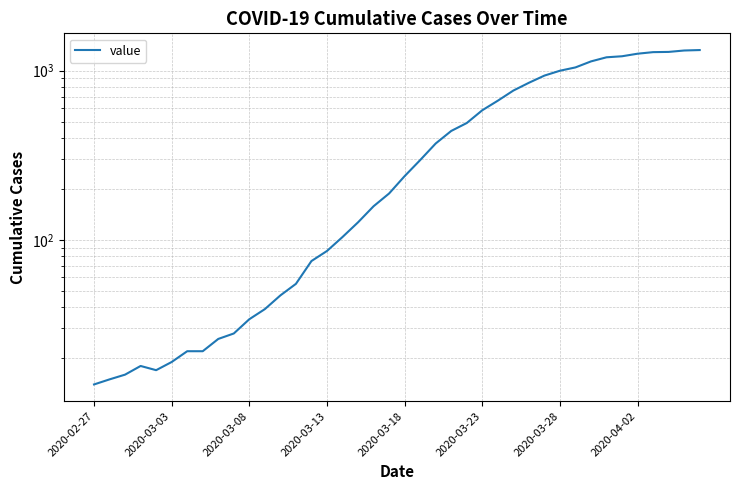

How many data points does each series have?

40